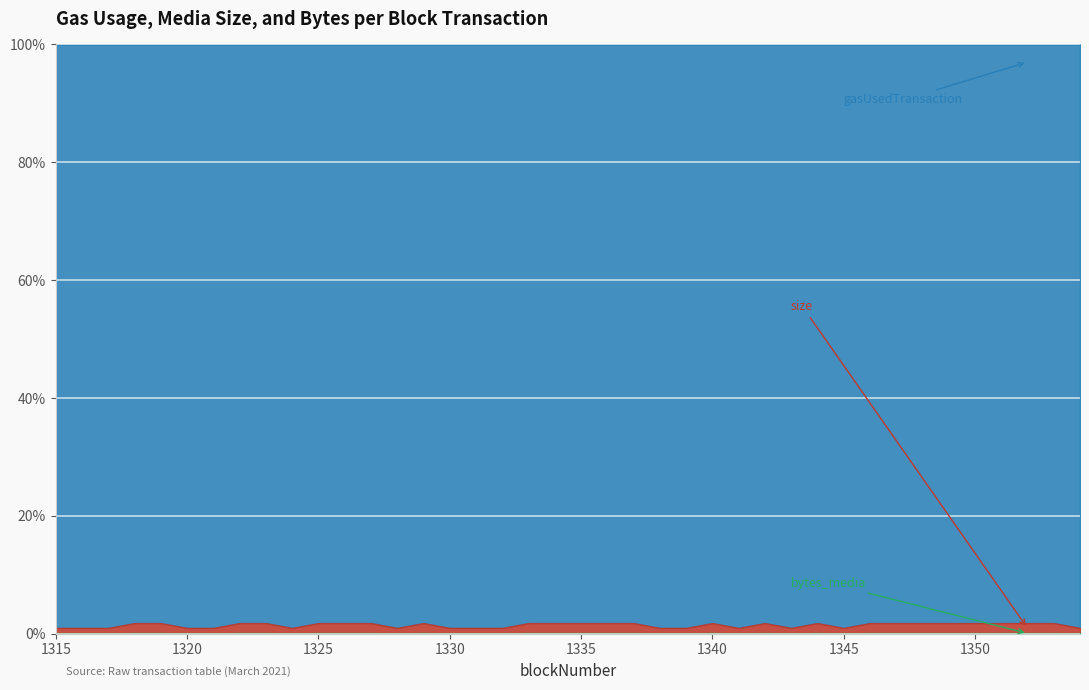

Between 1317 and 1318, which series saw the biggest shift?

gasUsedTransaction